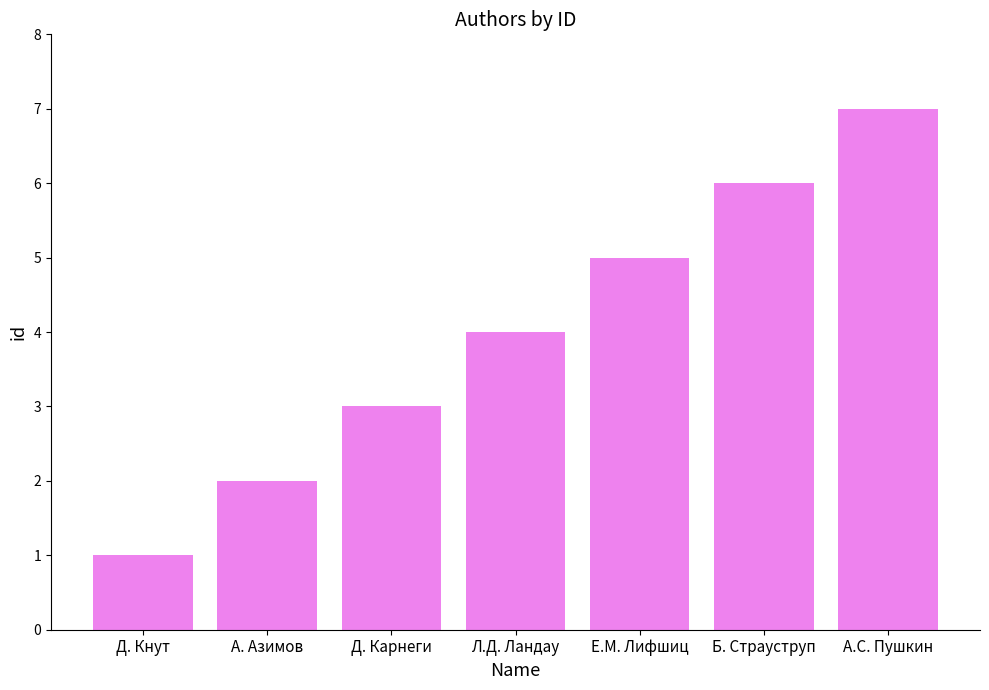

Approximately how many times larger is the value at Д. Кнут compared to А. Азимов?

0.5